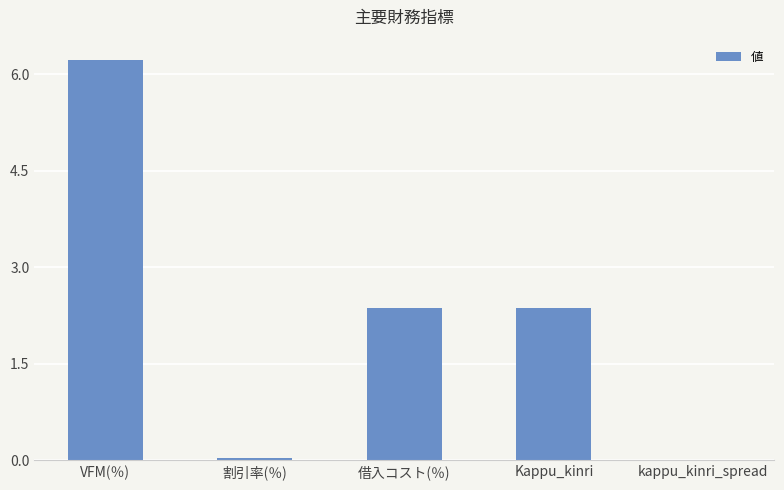

What is the sum of all values?

11.0